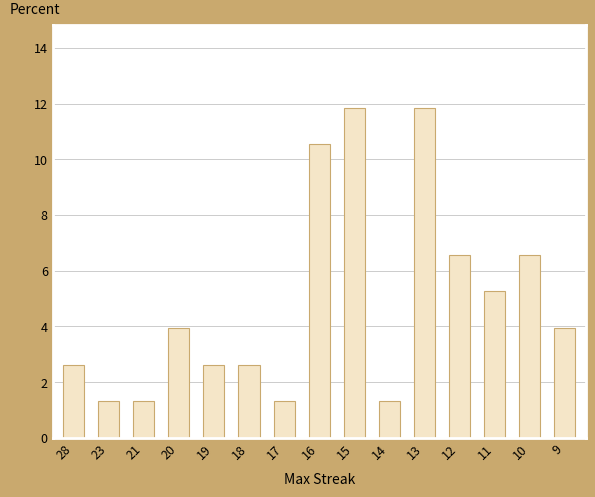

What is the maximum value shown in the chart?

11.8